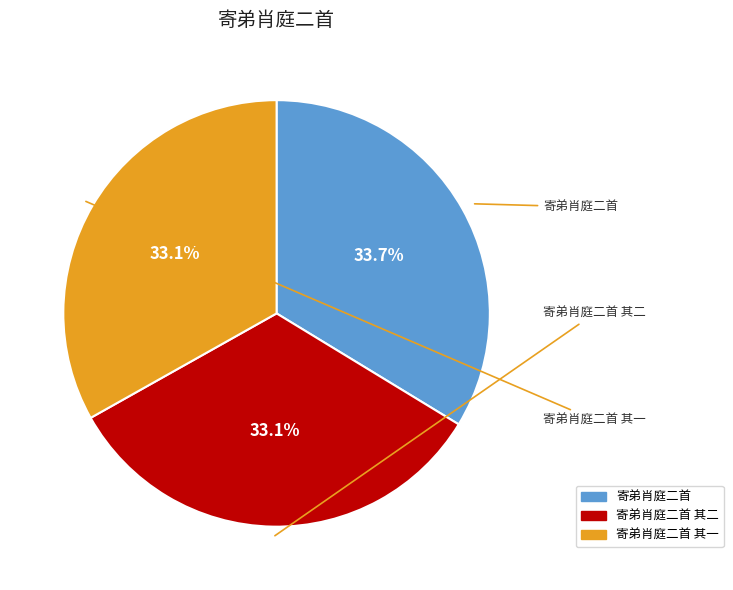

Does any single category account for the majority?

No